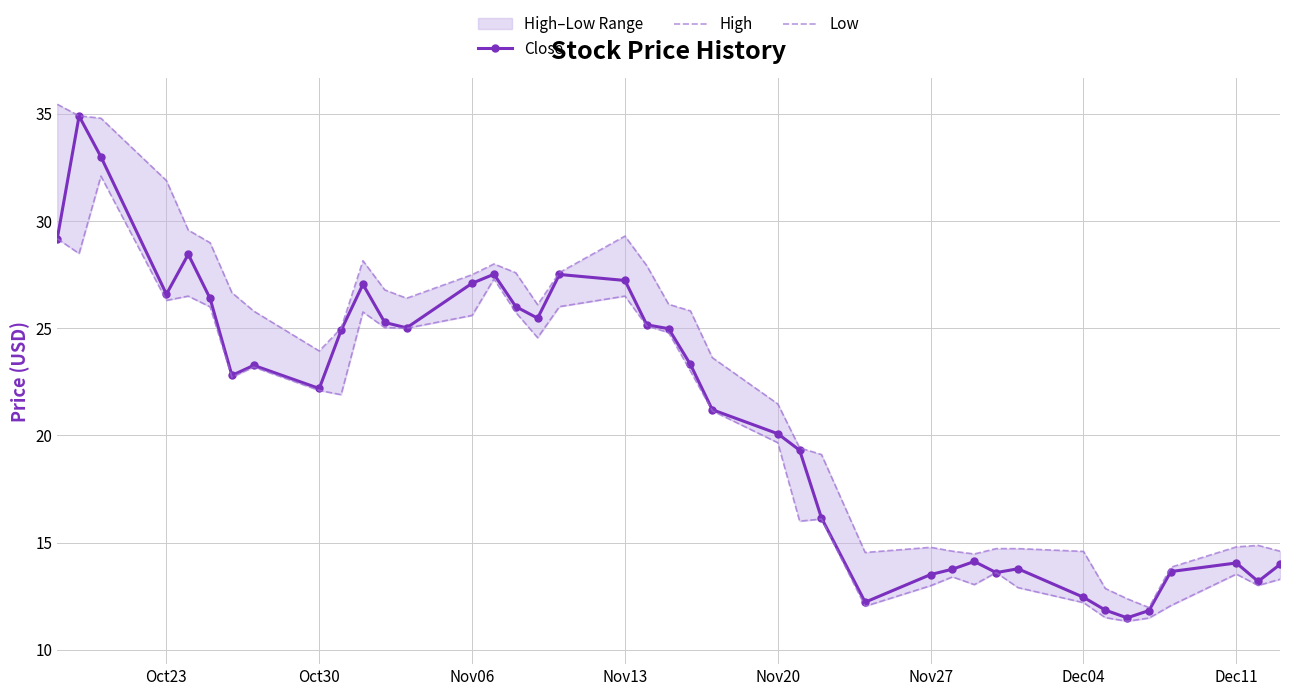

Which series has the largest total across all categories?

High